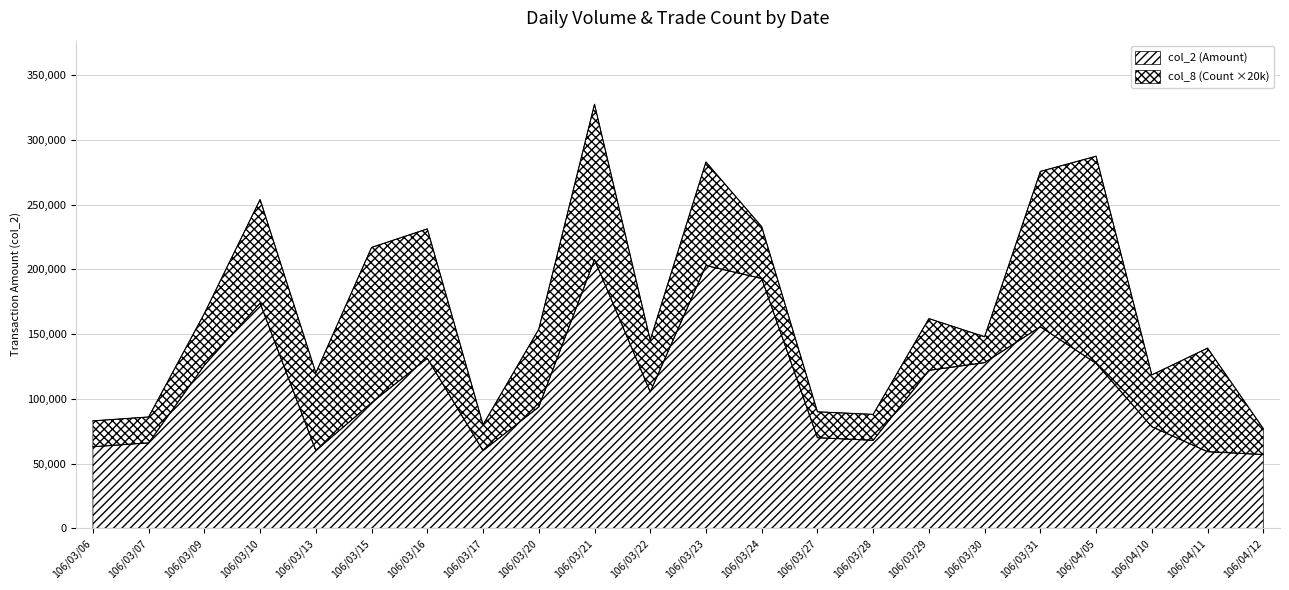

What is the total value across all series at 106/03/13?

120000